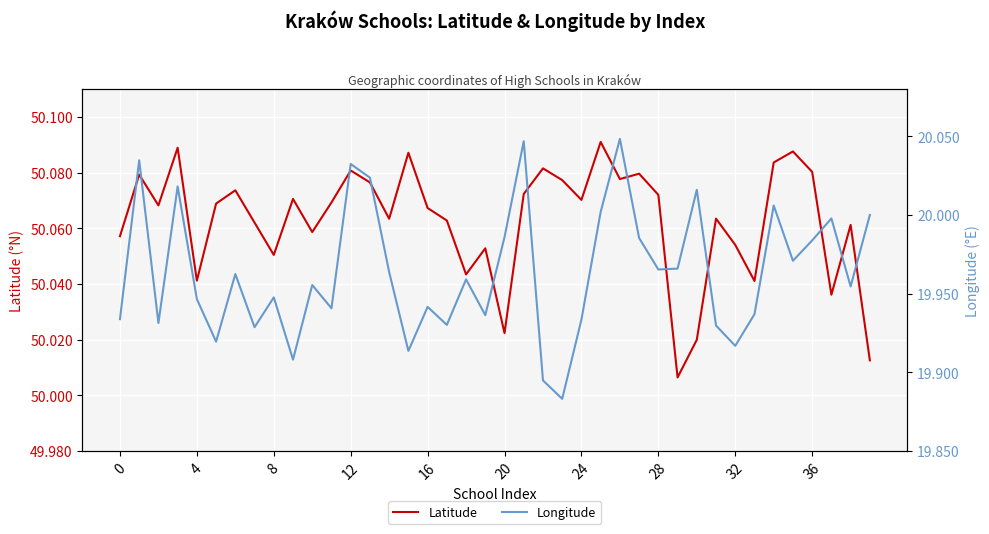

Reading left to right, transcribe all the data shown in this chart.

Latitude: 50.1	50.1	50.1	50.1	50.0	50.1	50.1	50.1	50.1	50.1	50.1	50.1	50.1	50.1	50.1	50.1	50.1	50.1	50.0	50.1	50.0	50.1	50.1	50.1	50.1	50.1	50.1	50.1	50.1	50.0	50.0	50.1	50.1	50.0	50.1	50.1	50.1	50.0	50.1	50.0
Longitude: 19.9	20.0	19.9	20.0	19.9	19.9	20.0	19.9	19.9	19.9	20.0	19.9	20.0	20.0	20.0	19.9	19.9	19.9	20.0	19.9	20.0	20.0	19.9	19.9	19.9	20.0	20.0	20.0	20.0	20.0	20.0	19.9	19.9	19.9	20.0	20.0	20.0	20.0	20.0	20.0